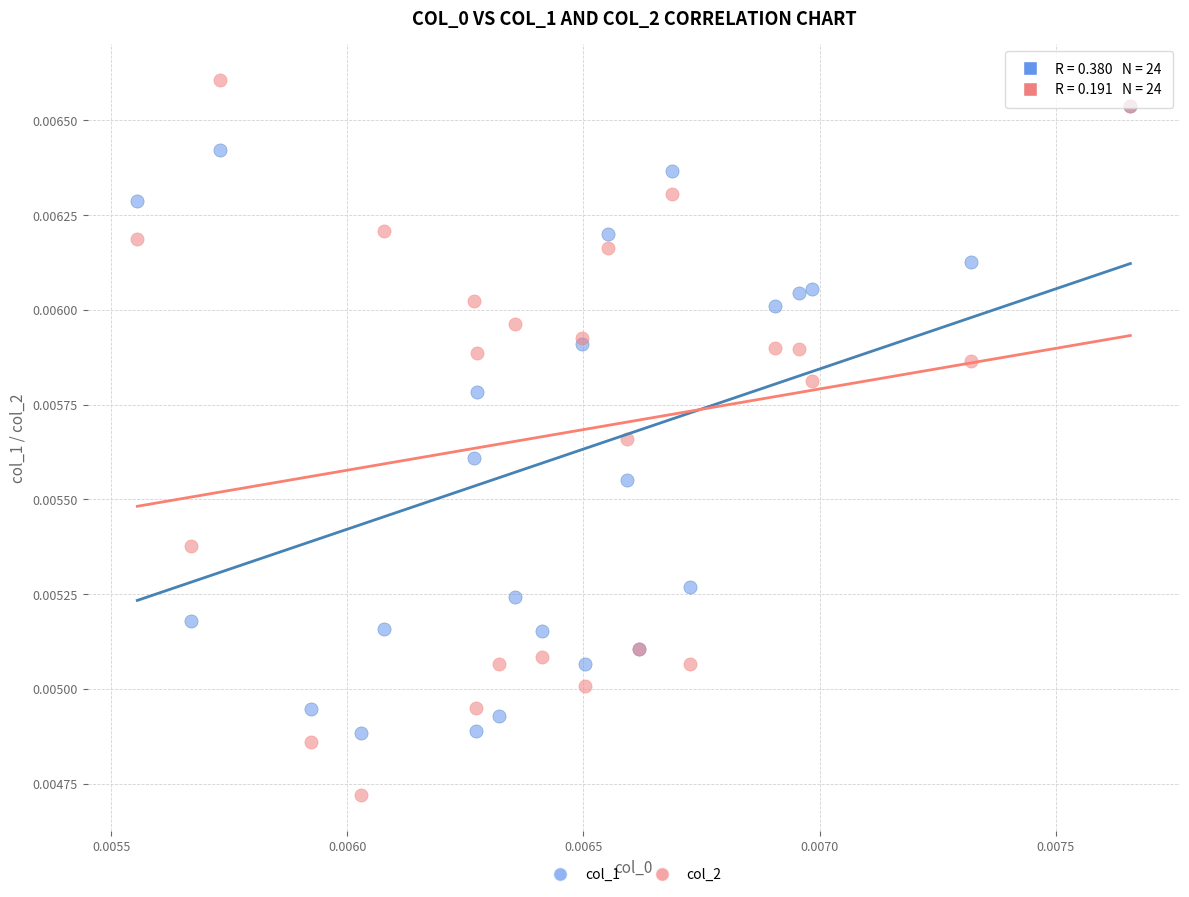

Which series has the widest spread of Y values?

col_2